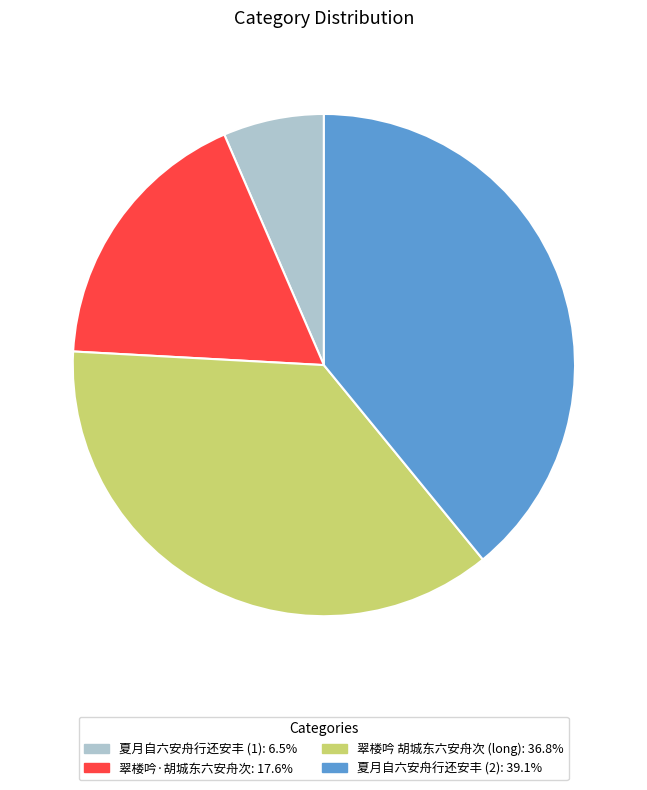

Does any single category account for the majority?

No